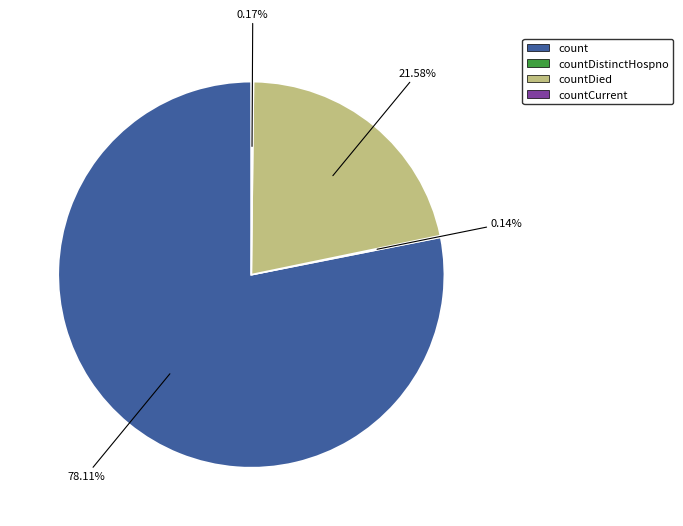

Which category has the biggest portion of the pie?

count